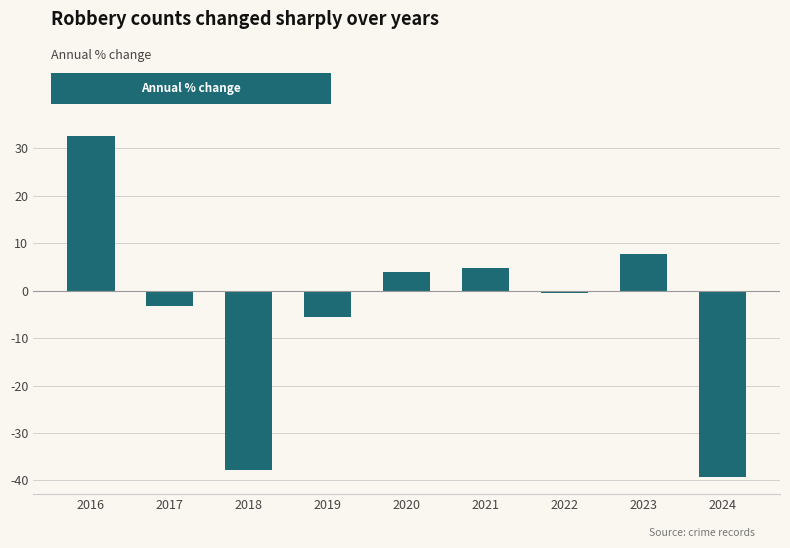

At which label is the value closest to -3?

2017